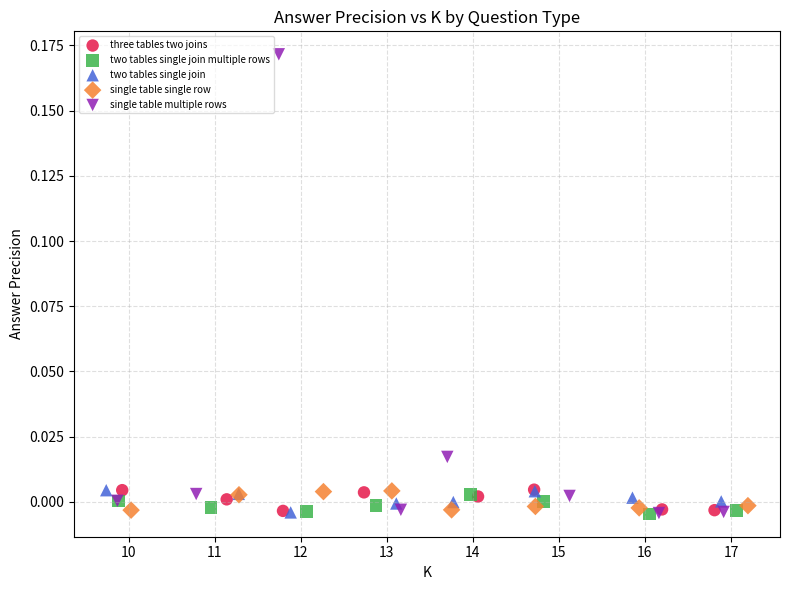

Which series reaches the maximum Y coordinate?

single table multiple rows